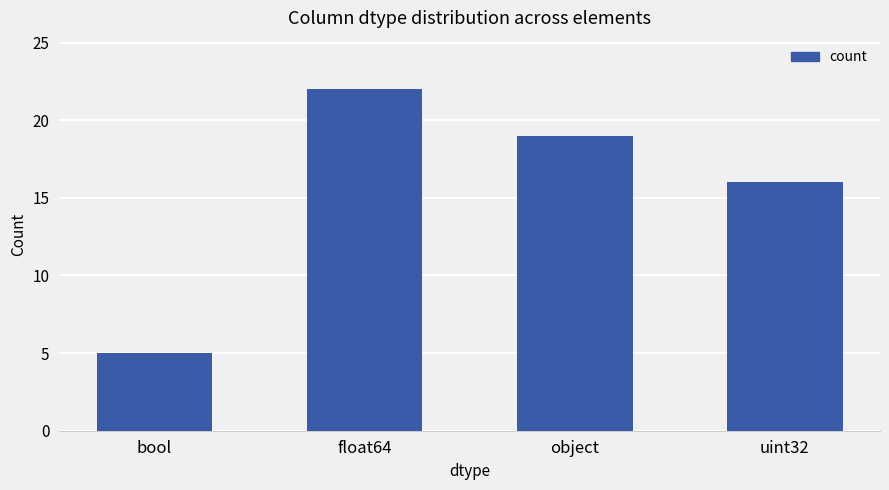

Where does the data first go above 19?

float64